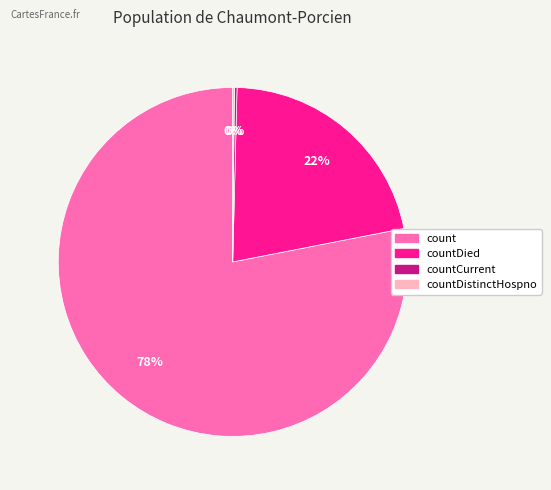

To the nearest percent, what is the average slice percentage?

25%